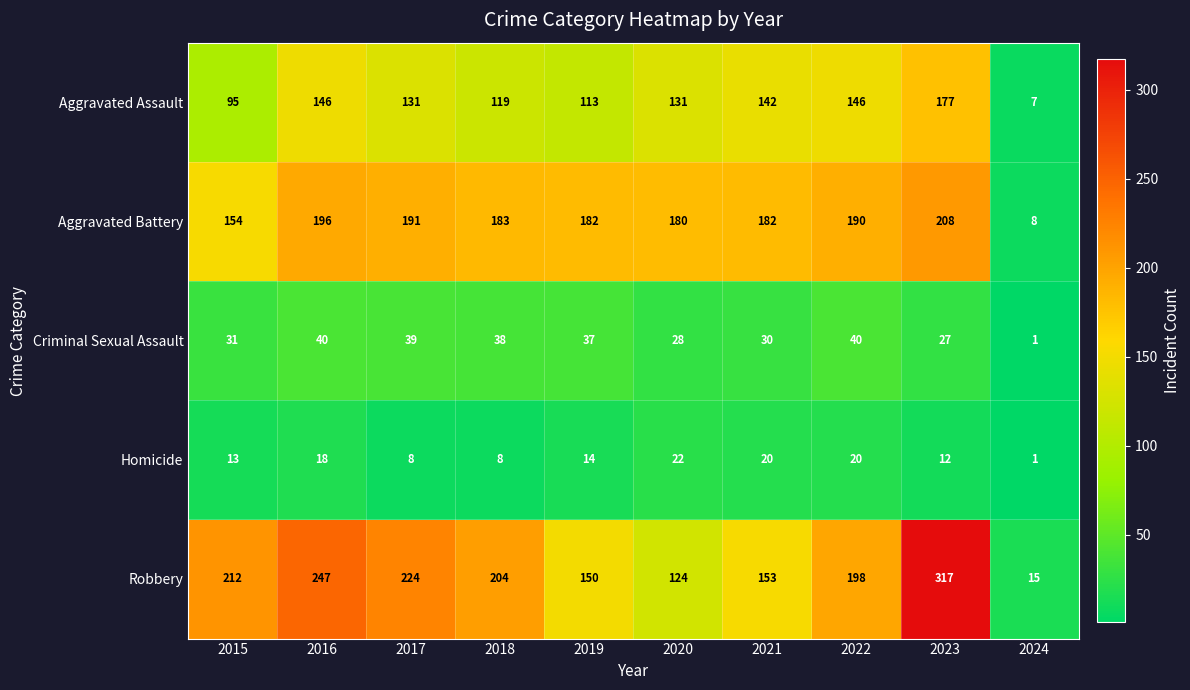

At which category is the sum across all series the highest?

2023